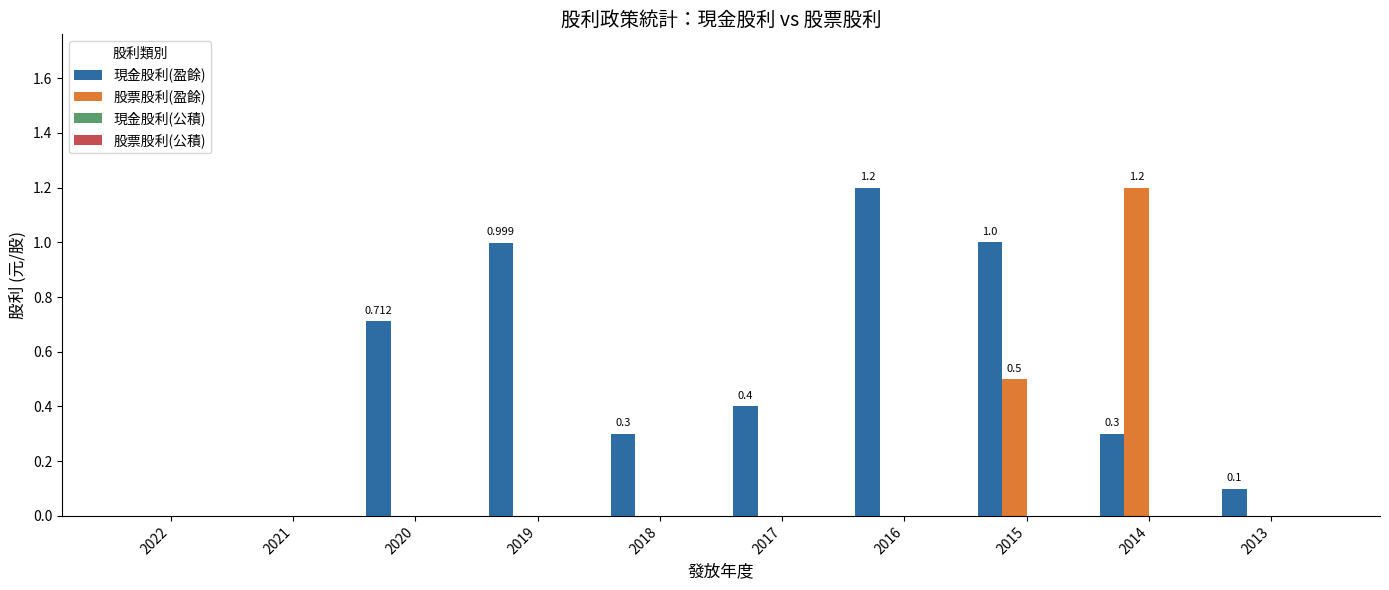

Which series has the largest total across all categories?

現金股利(盈餘)